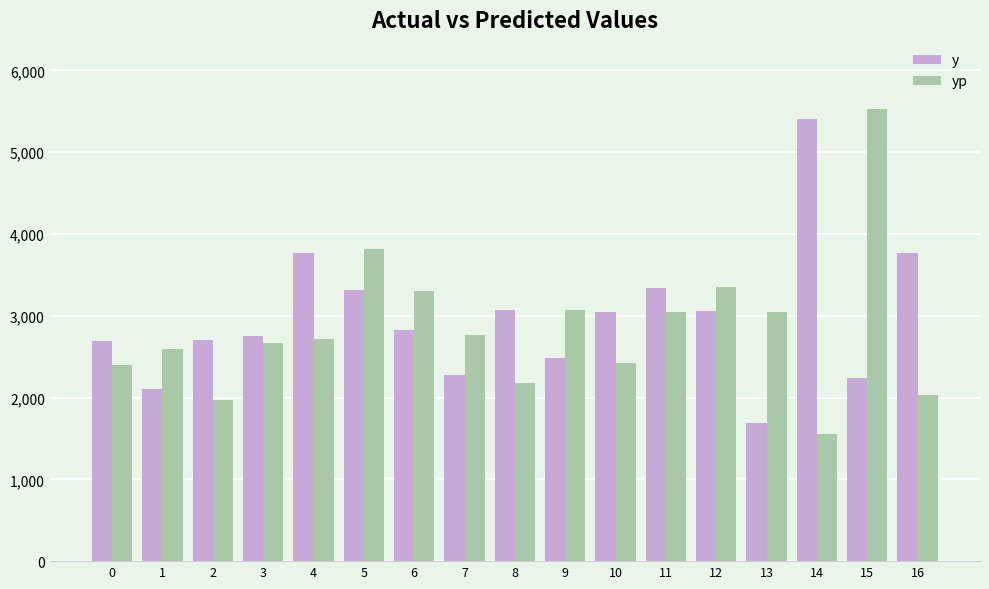

At 7, list the series in order from smallest to largest.

y, yp